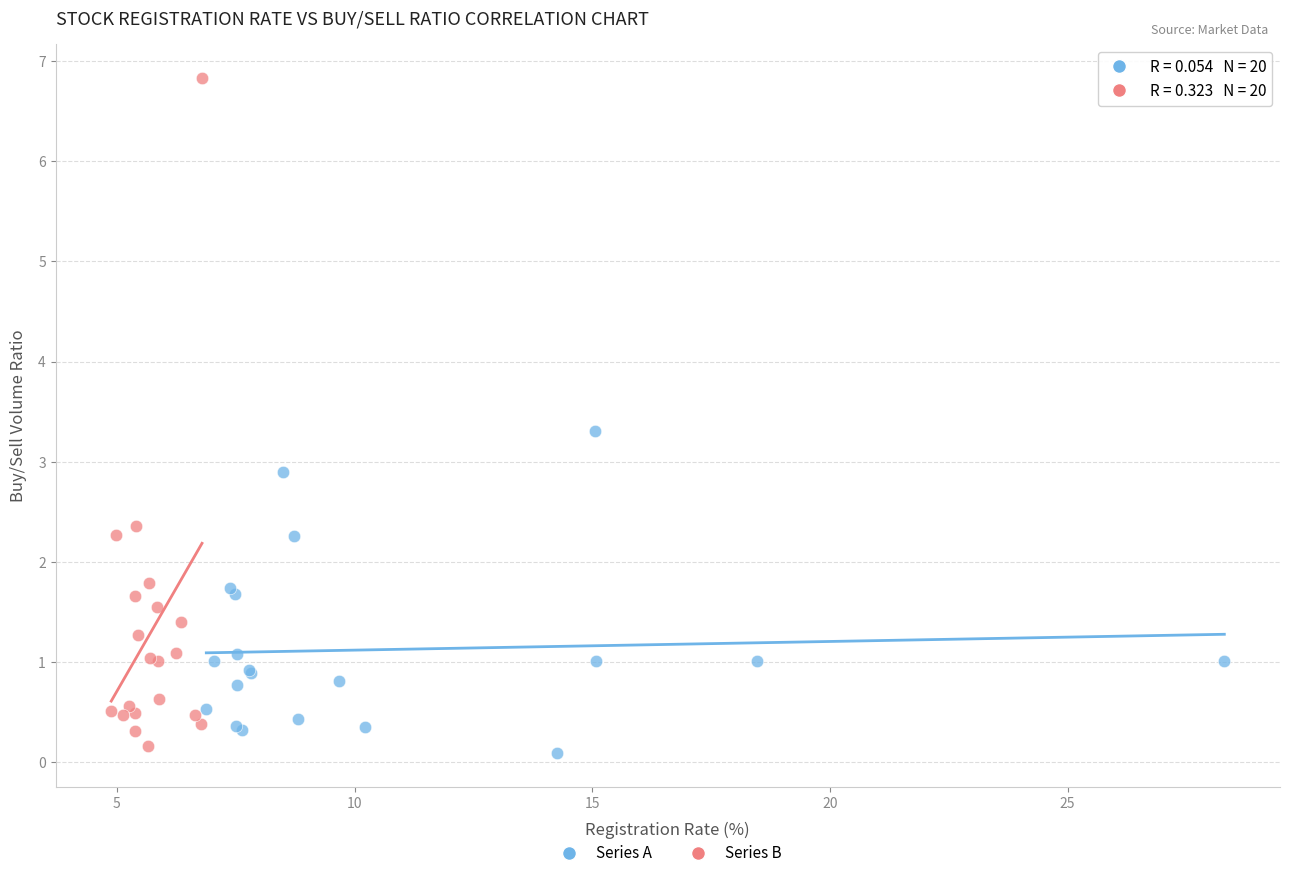

Which series has the largest Y range (max minus min)?

Series B